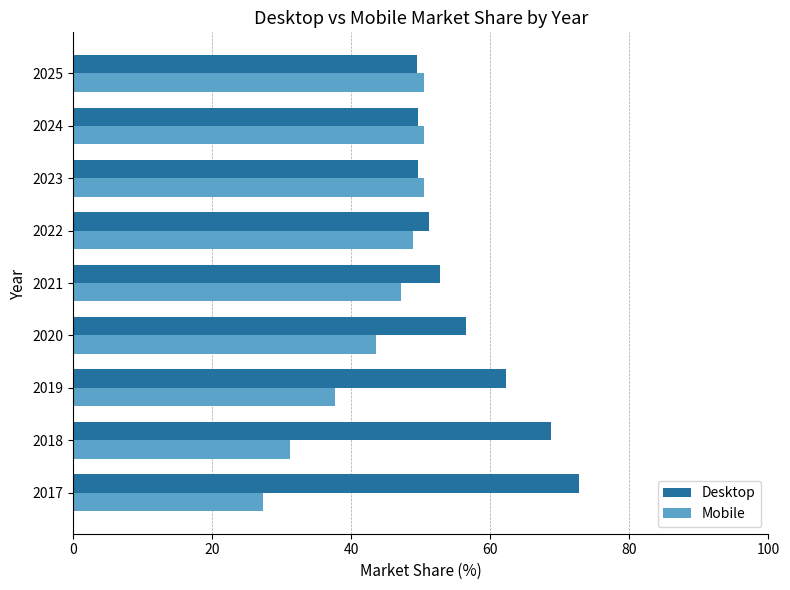

Where is Desktop nearest to the value 61?

2019